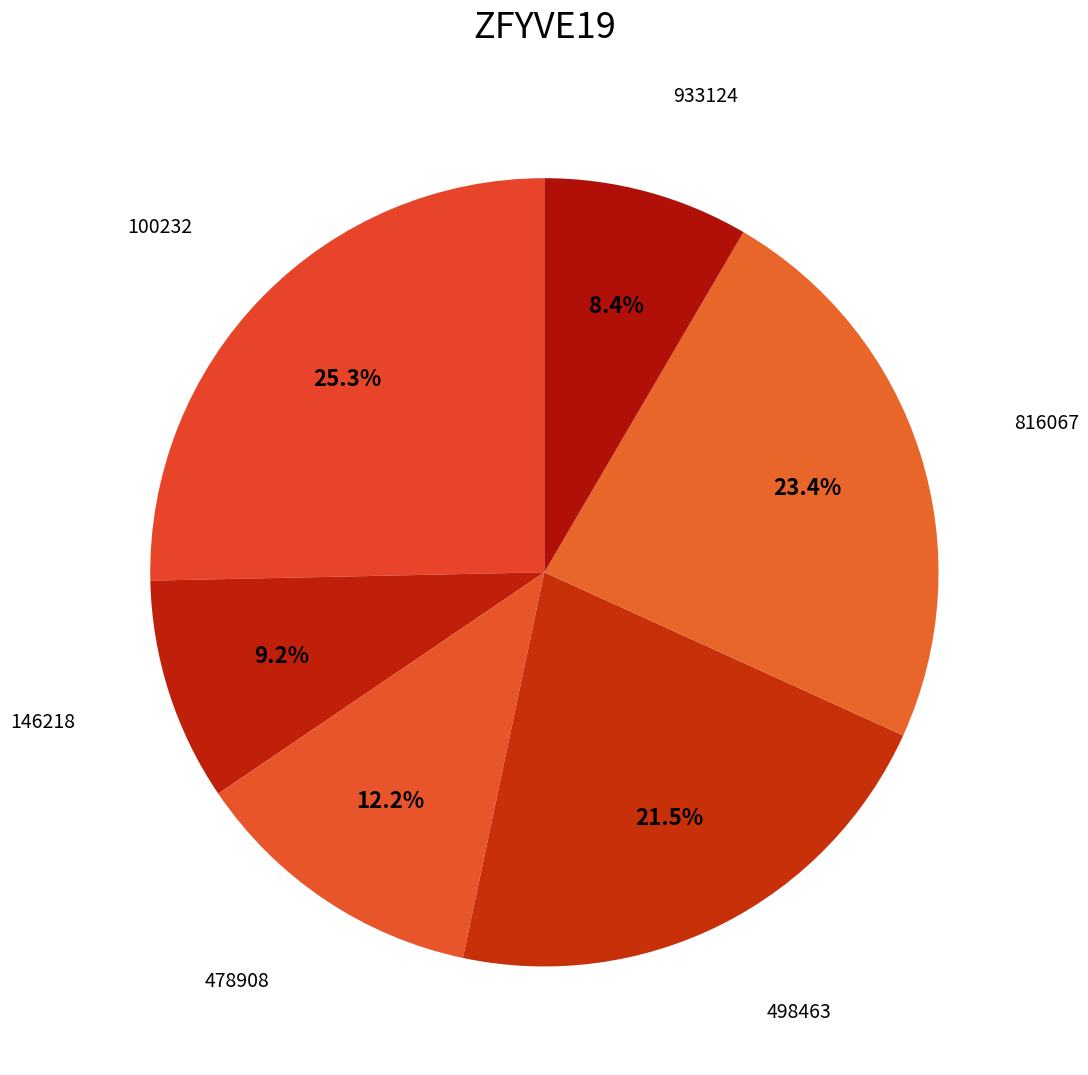

Between 146218 and 498463, which is larger?

498463